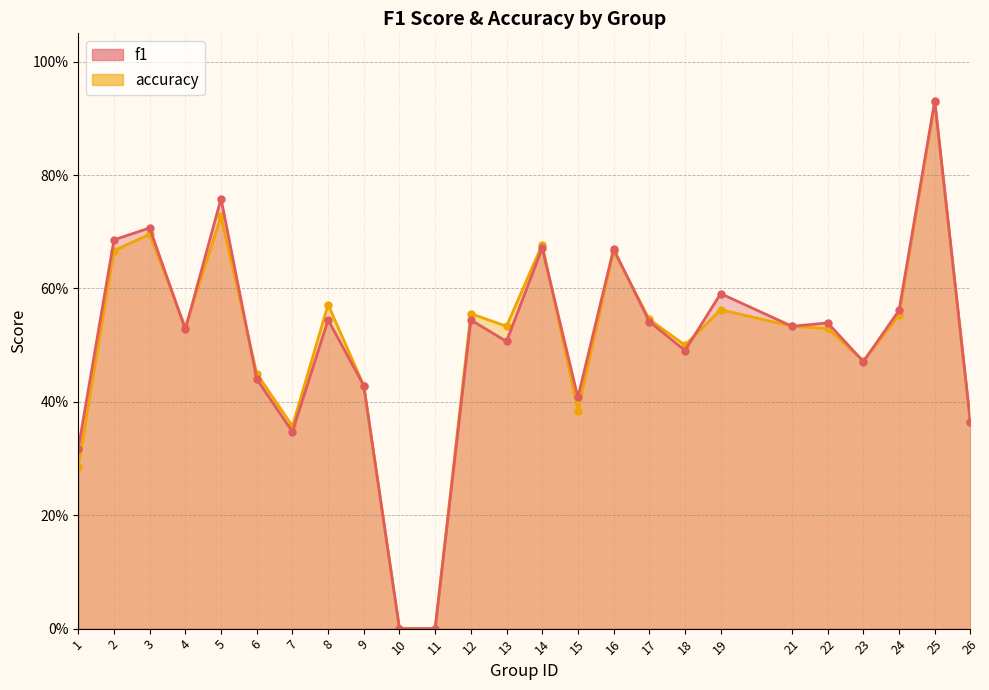

What is the highest value of the accuracy series?

0.9